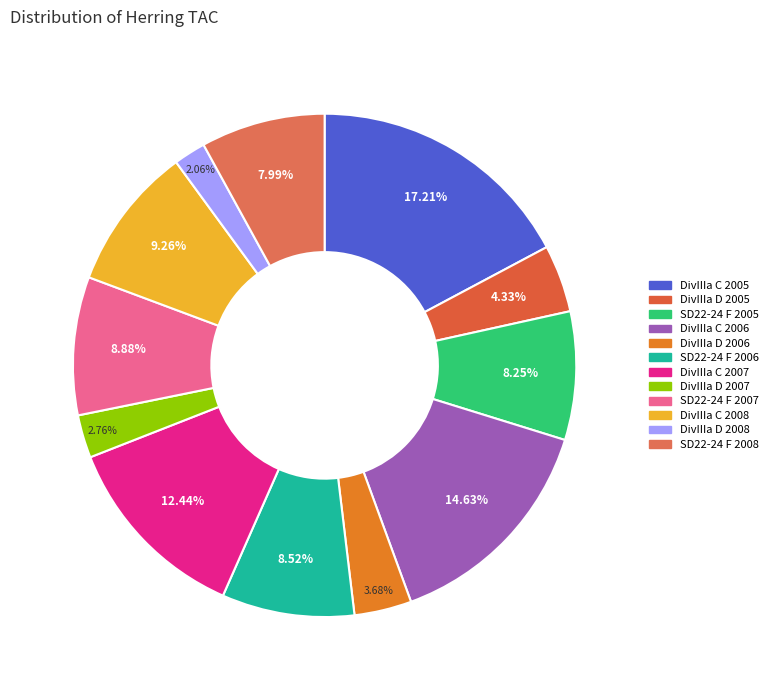

Is SD22-24 F 2005 the majority of the pie?

No